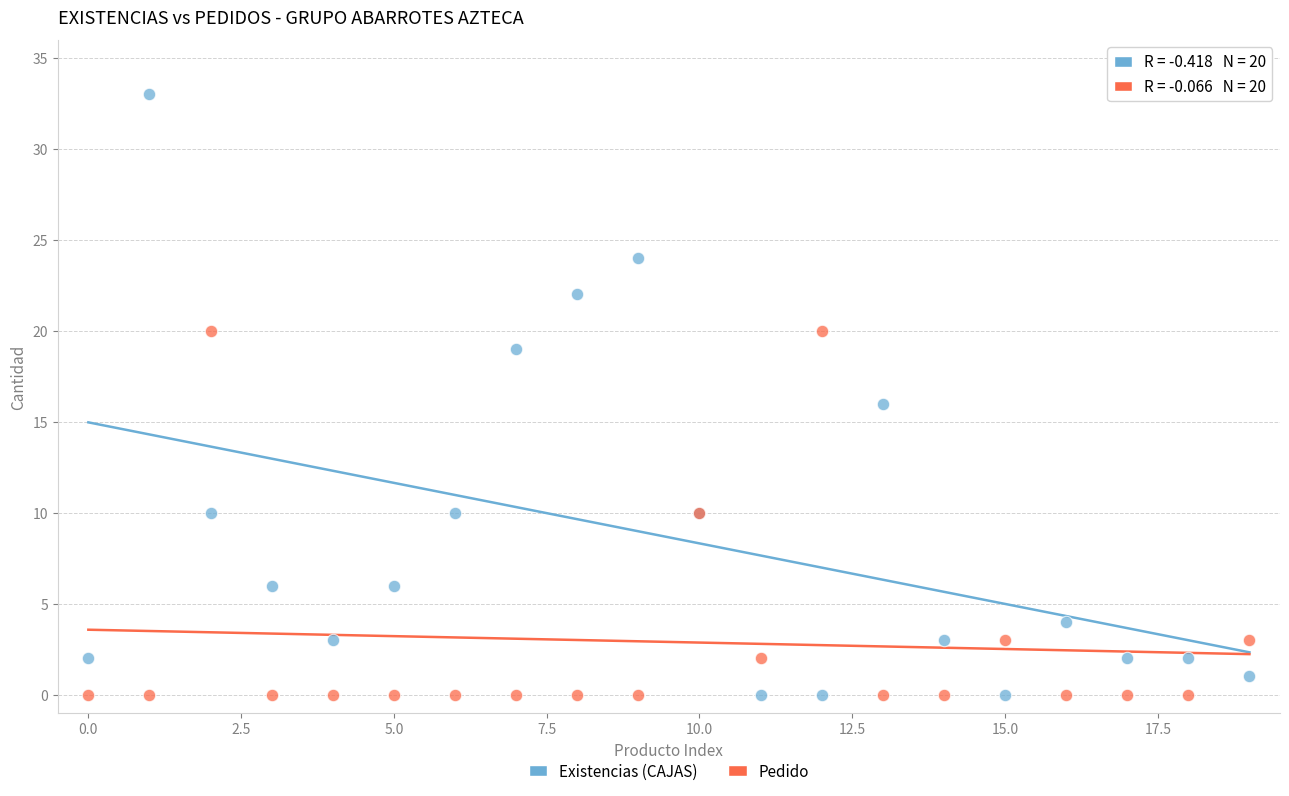

Which series has the largest Y range (max minus min)?

Existencias (CAJAS)